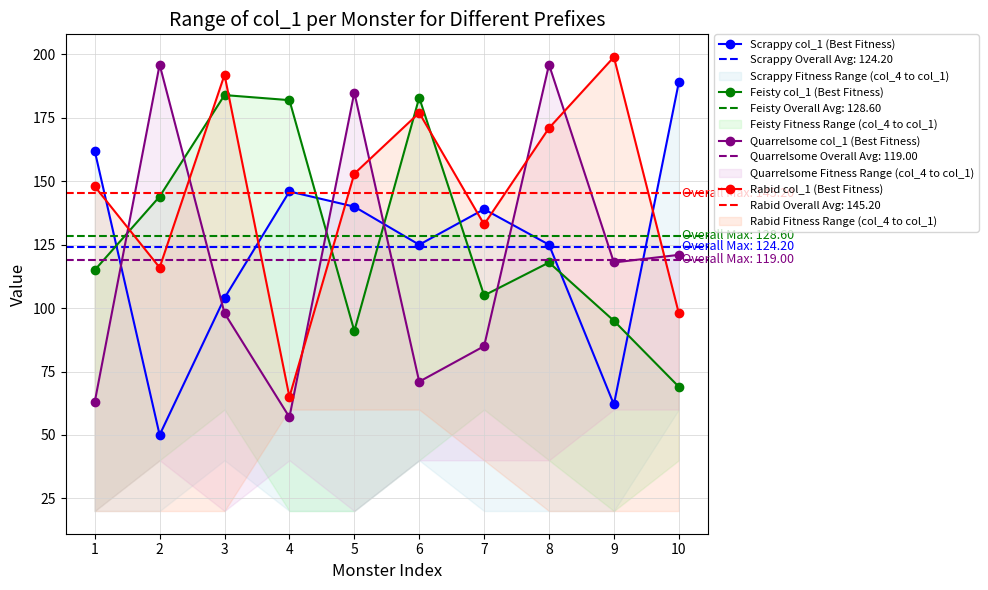

In Scrappy col_1 (Best Fitness), how many points are lower than both neighbors (excluding endpoints)?

3